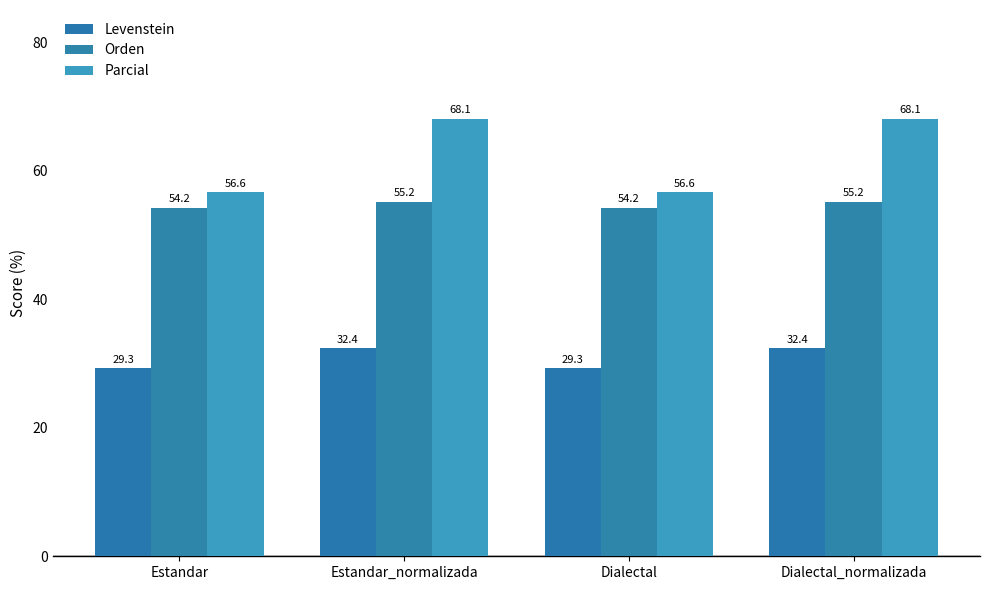

What is the value of the Levenstein bar at the 4th from the left?

32.4